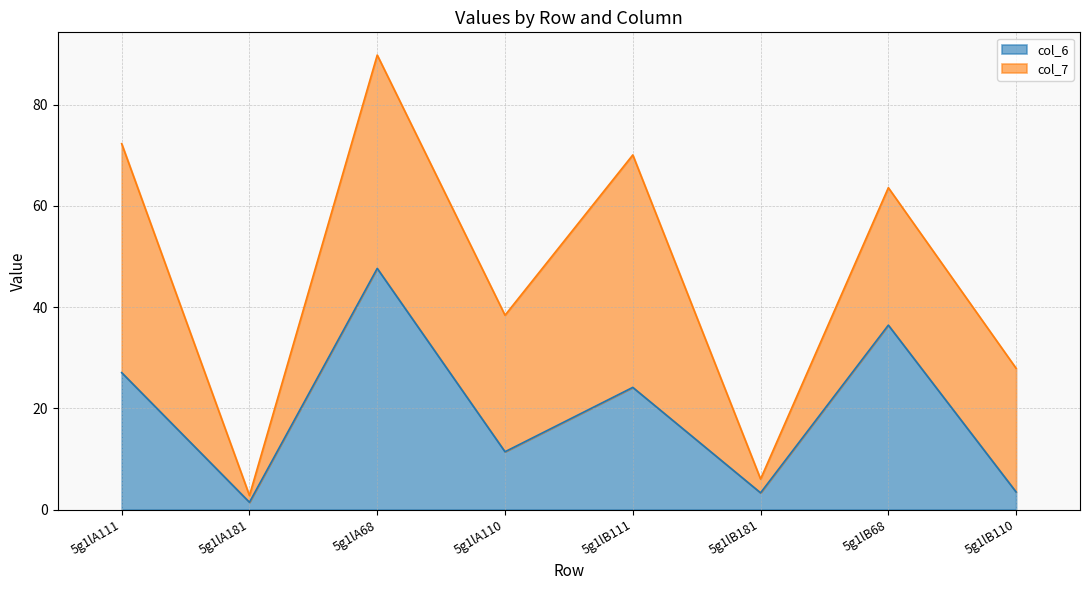

Approximately how many times larger is the value at 5g1lB111 compared to 5g1lB181?

7.3